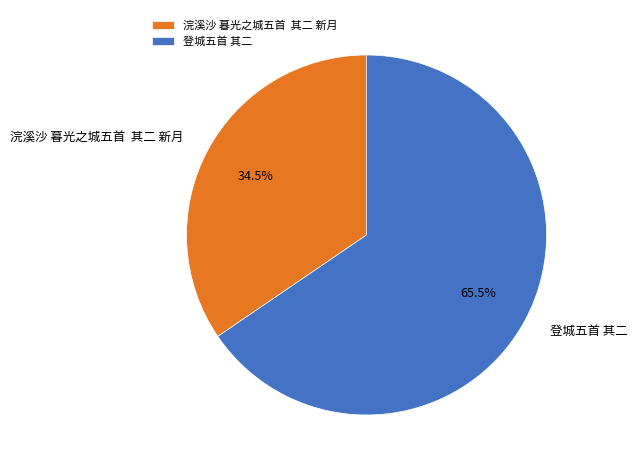

How many segments does this pie chart have?

2